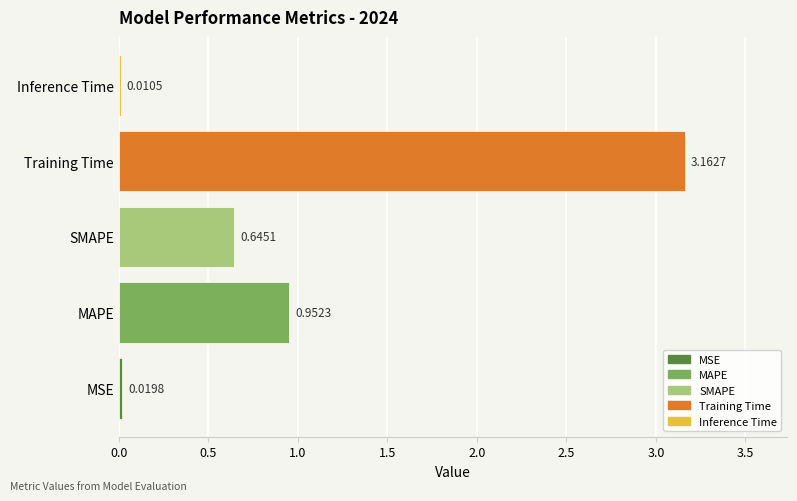

Which has a higher value, Training Time or MAPE?

Training Time